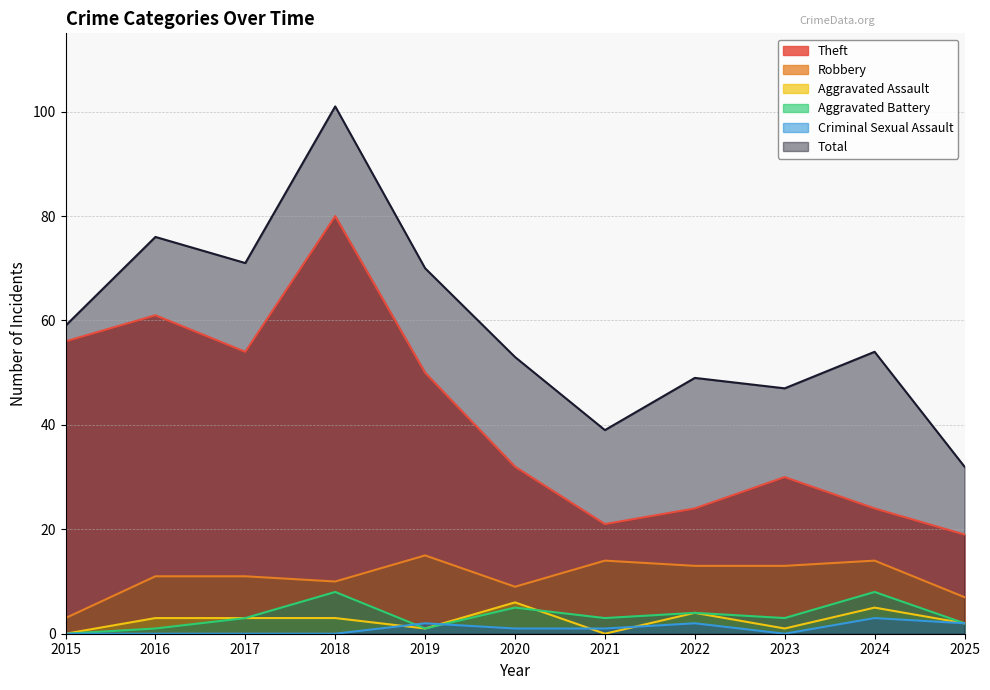

Which series has the largest total across all categories?

Total